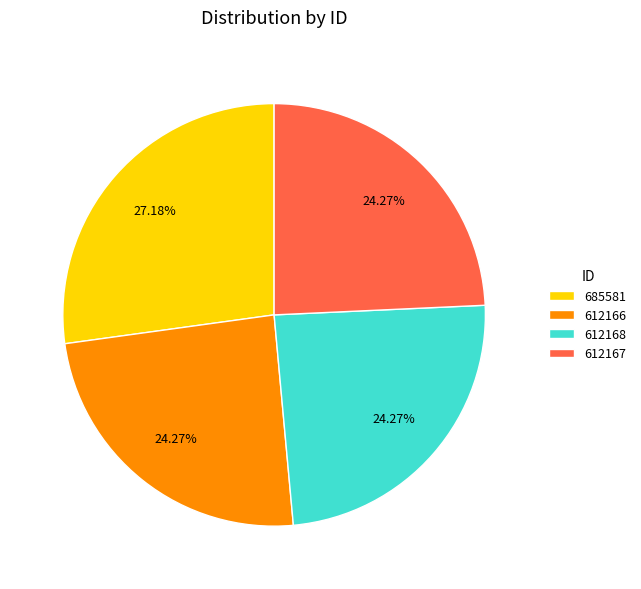

How many slices are in this pie chart?

4